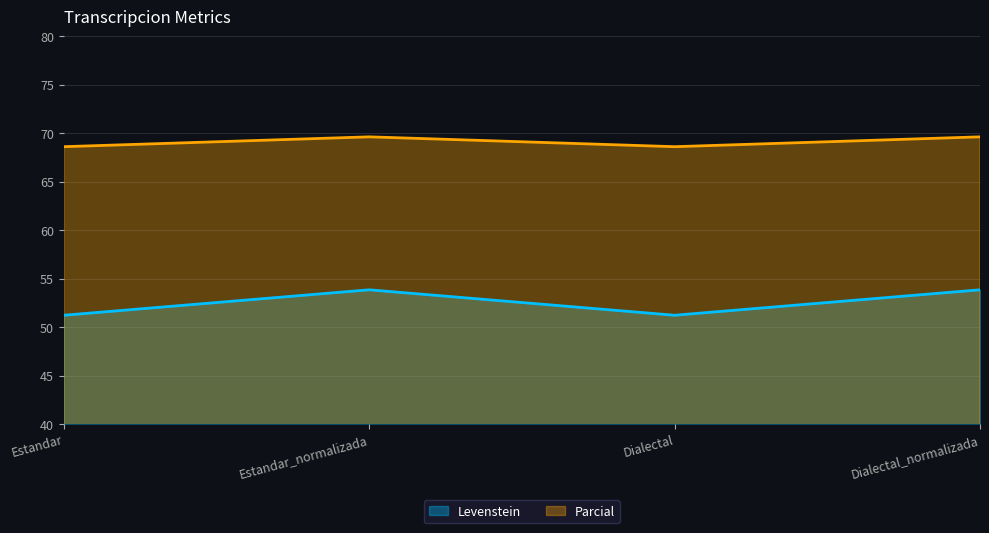

List the series in order of their peak value, lowest first.

Levenstein, Parcial